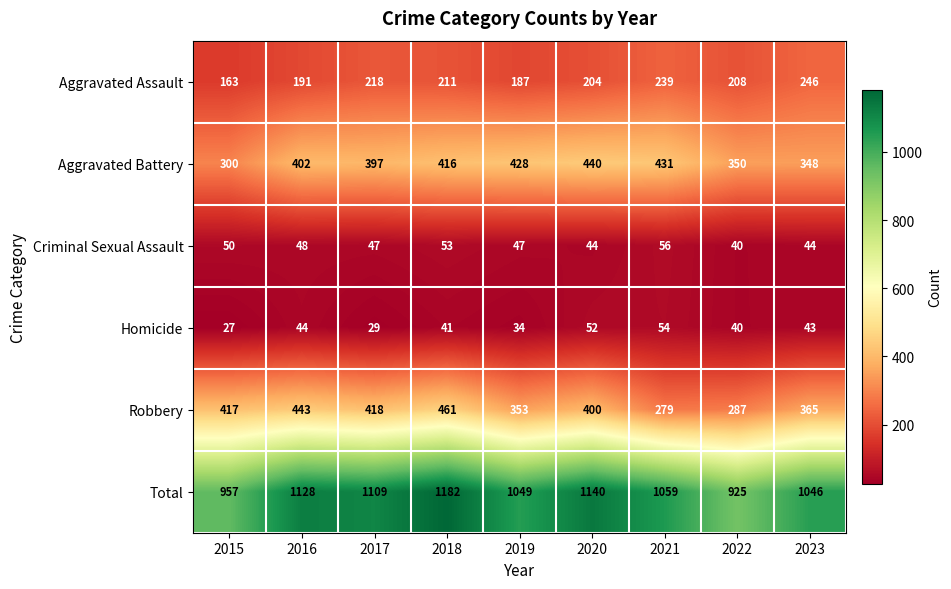

What is the maximum value shown in the chart?

1182